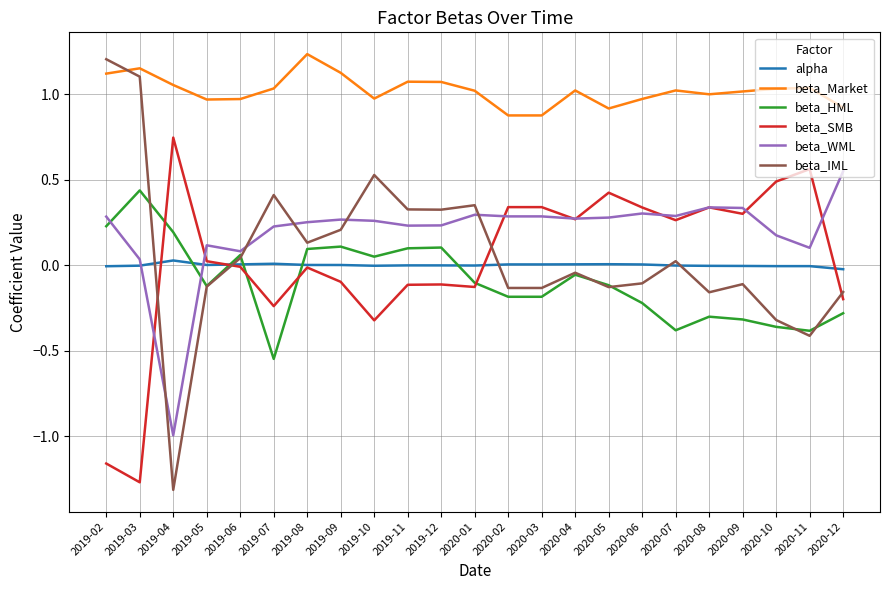

The beta_IML series shows 0.4 at 2019-07. True or false?

True